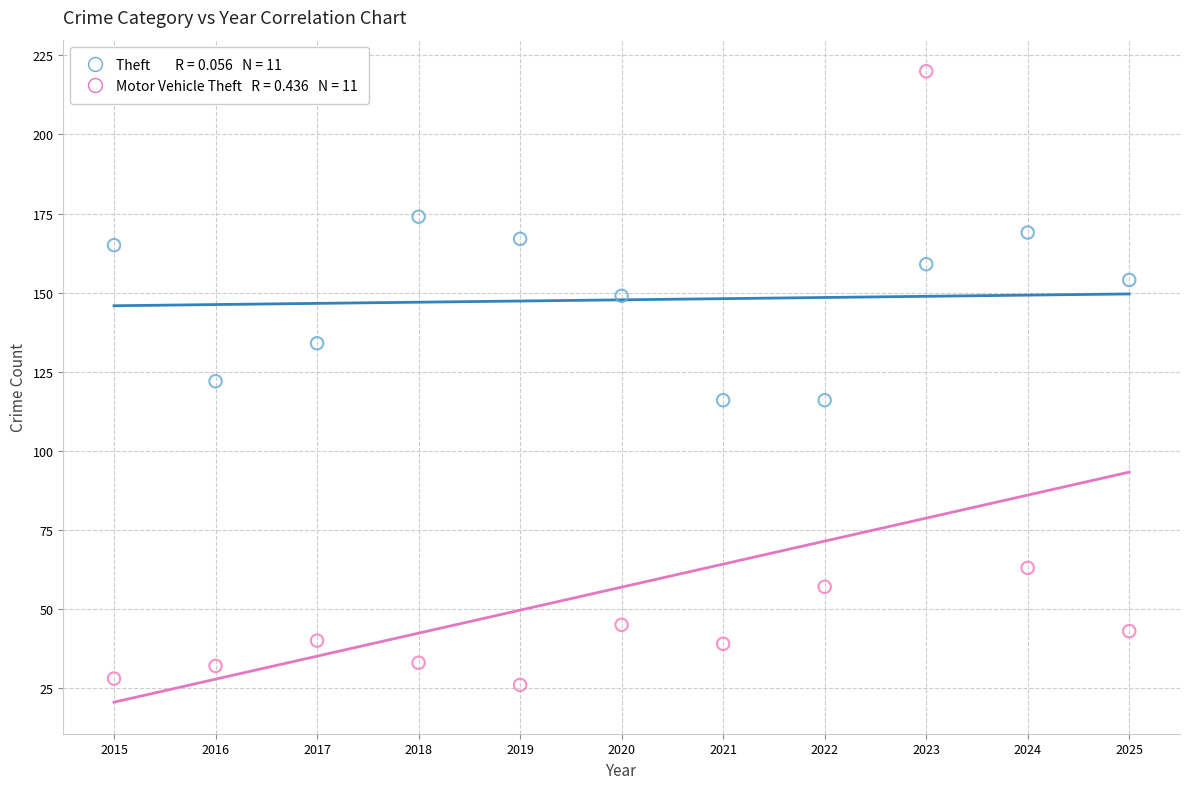

Across all data points, what is the range of X values (max minus min)?

10